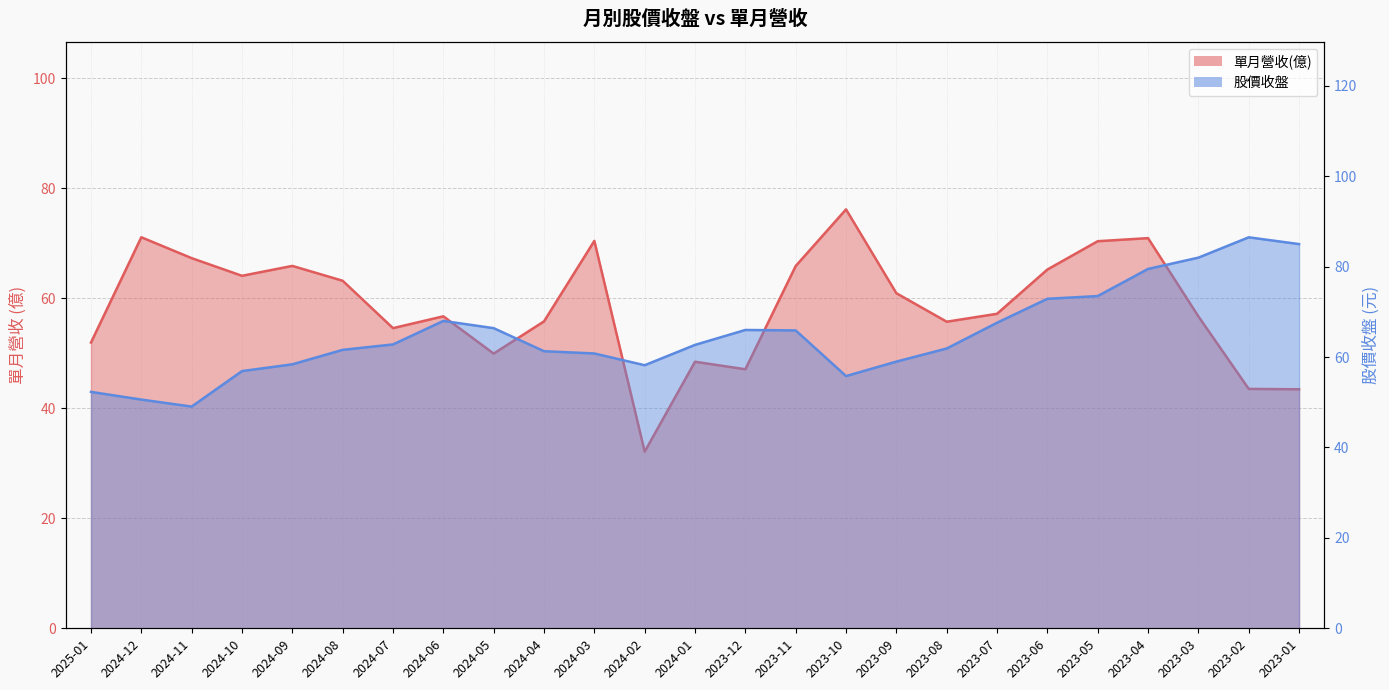

What is the sum of the 單月營收(億) values at 2024-02 and 2024-07?

86.7